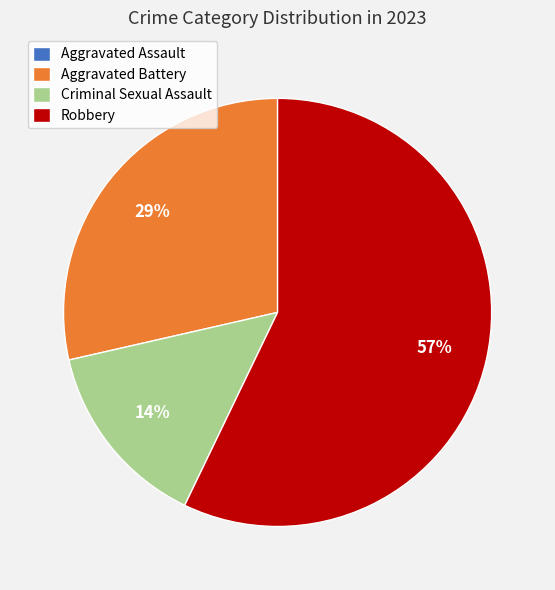

What is the majority slice?

Robbery